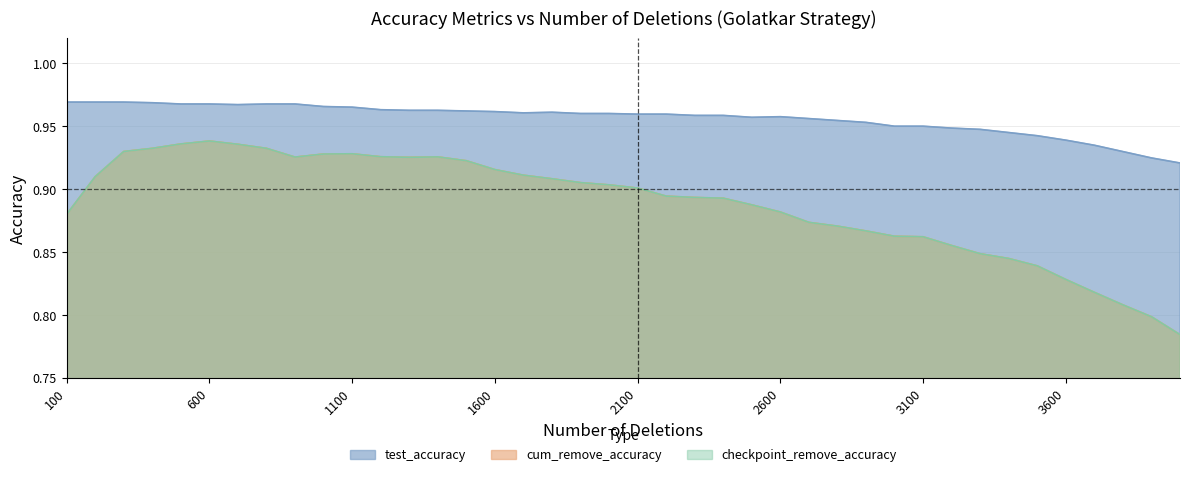

True or false: test_accuracy and cum_remove_accuracy intersect in this chart.

False